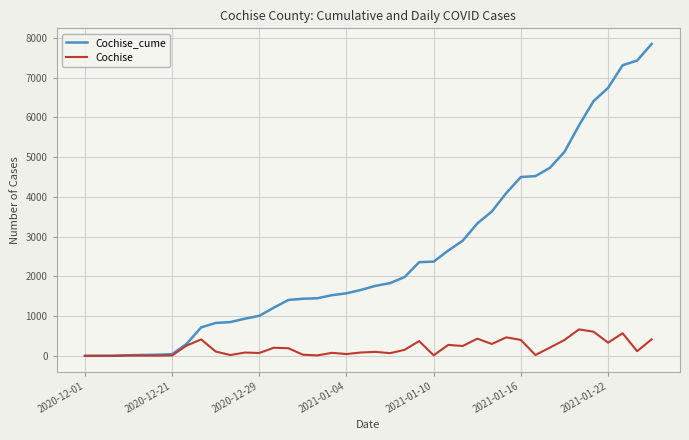

What is the maximum value shown in the chart?

7850